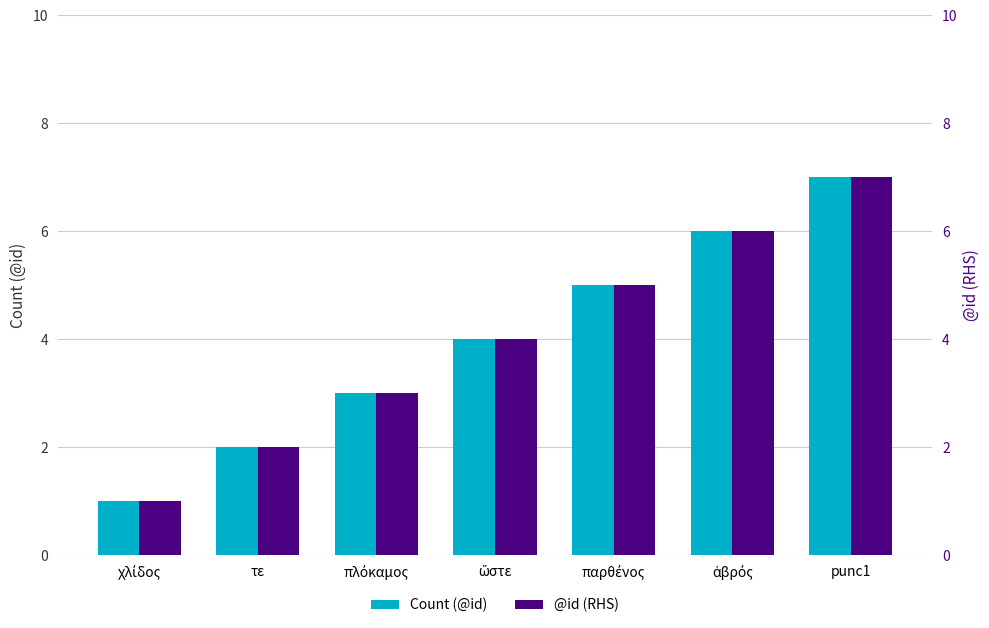

The value of Count (@id) at παρθένος is 8. True or false?

False